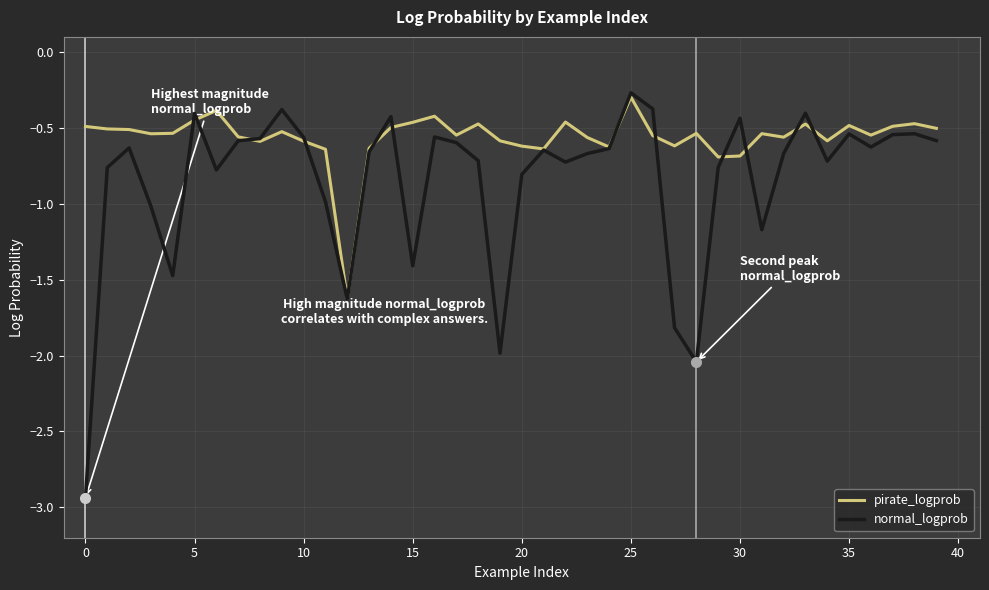

What is the minimum value for normal_logprob?

-2.9